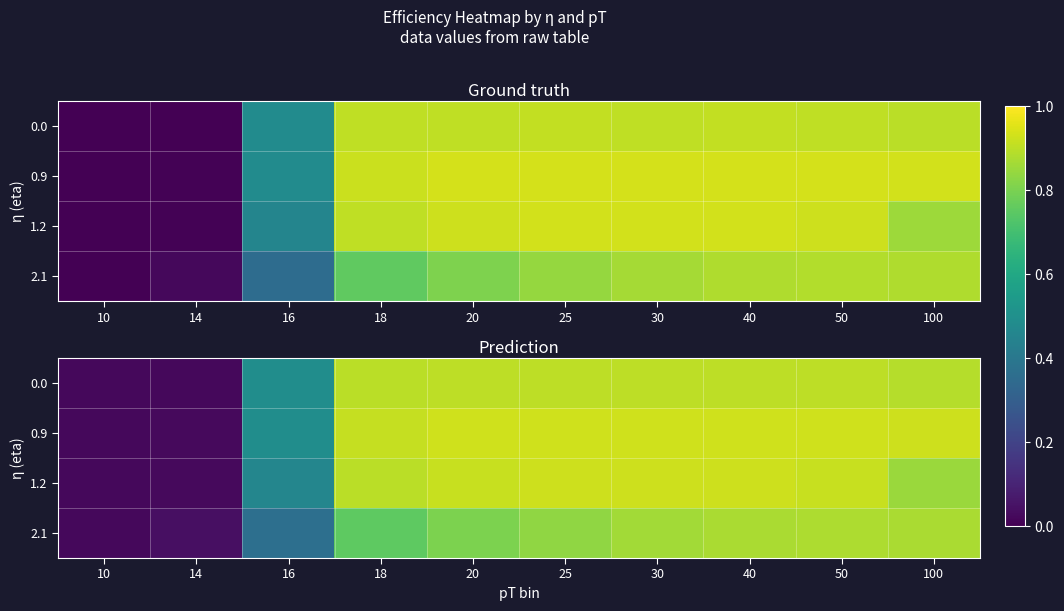

Rank the categories by 2.1 value from highest to lowest.

50, 100, 40, 30, 25, 20, 18, 16, 14, 10